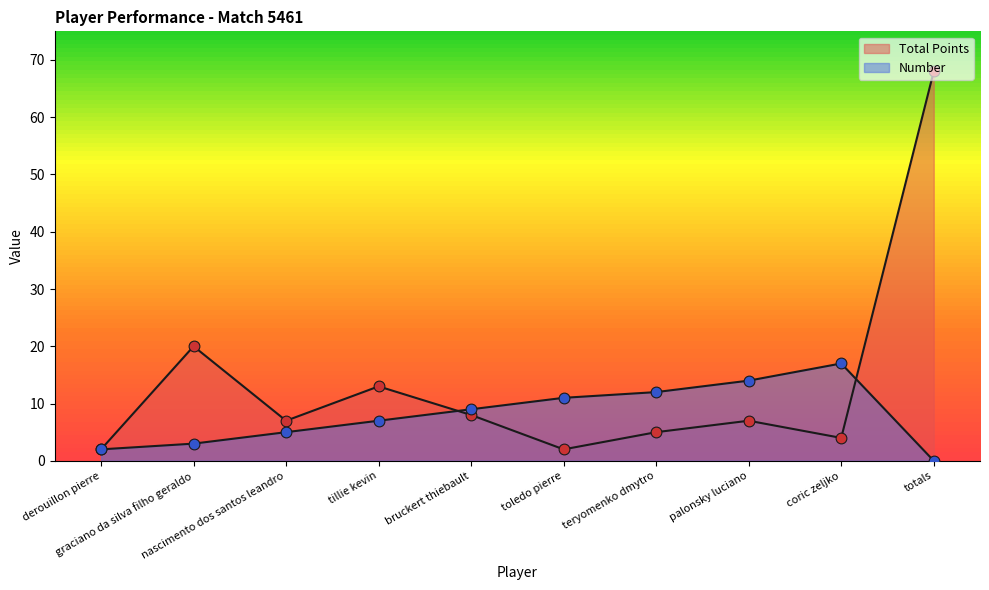

What are all the series names shown in the legend?

Total Points, Number